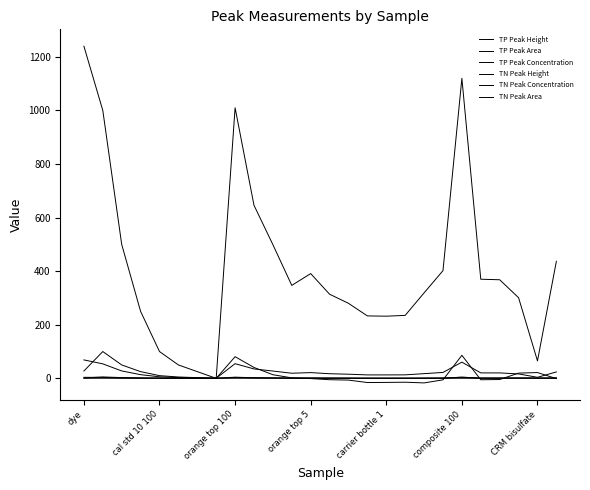

Is this an area chart (filled region under the line)?

No